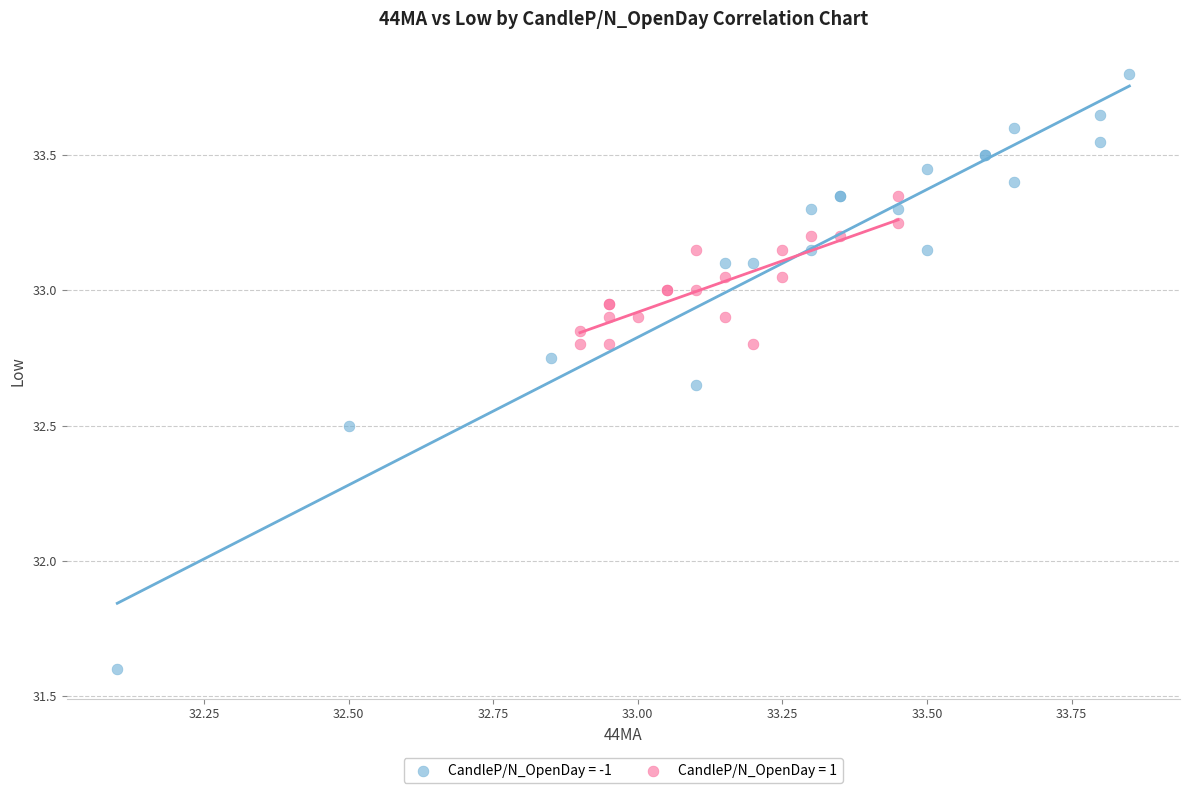

Which series has the largest Y range (max minus min)?

CandleP/N_OpenDay = -1